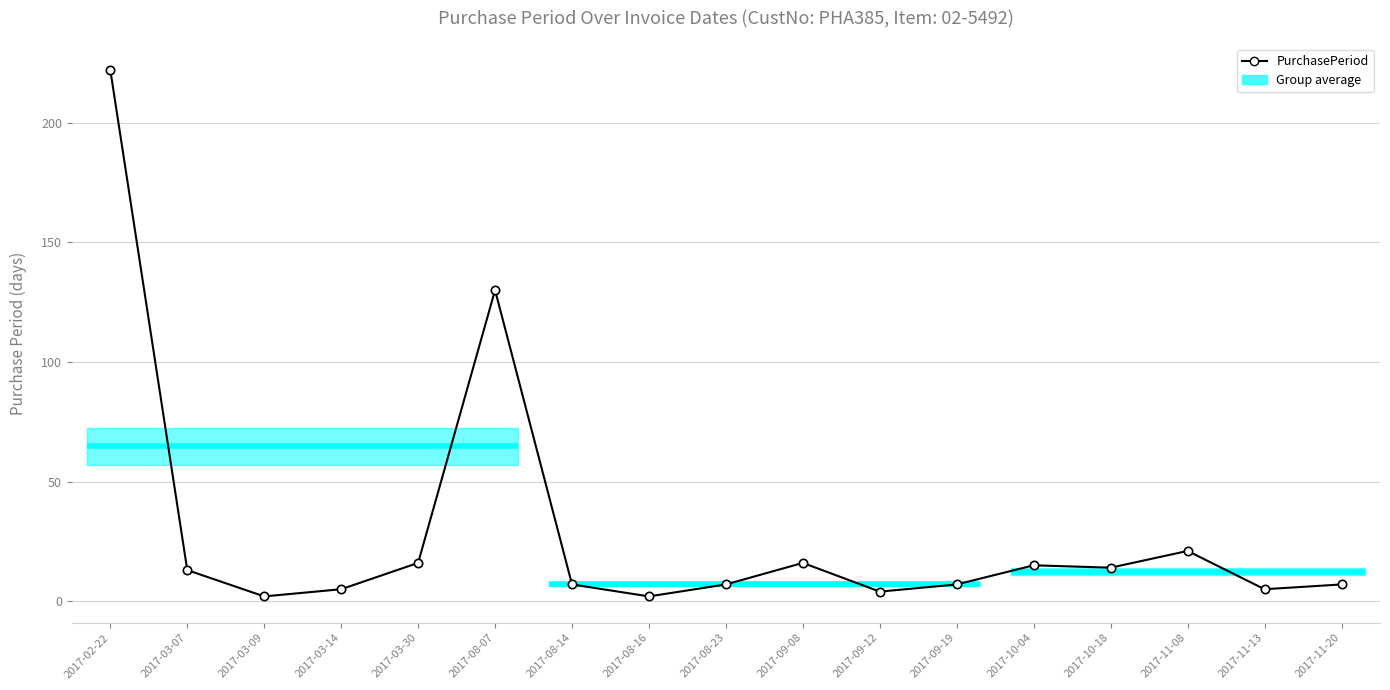

Reading left to right, transcribe all the data shown in this chart.

222	13	2	5	16	130	7	2	7	16	4	7	15	14	21	5	7